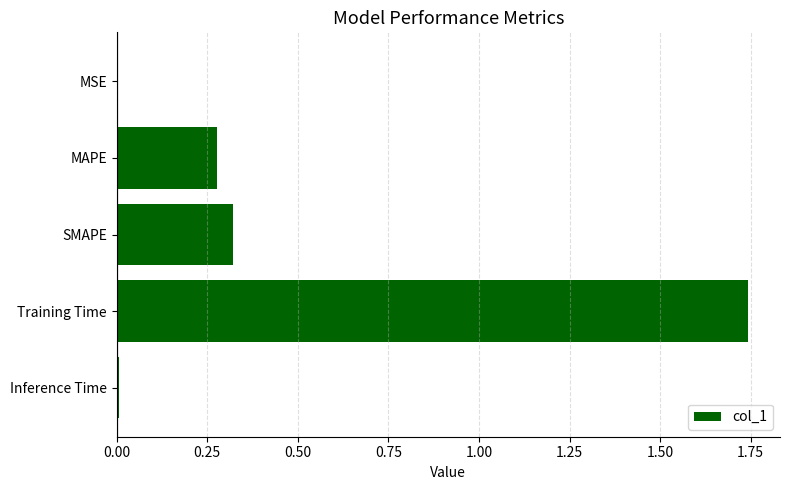

Between SMAPE and Training Time, which is larger?

Training Time